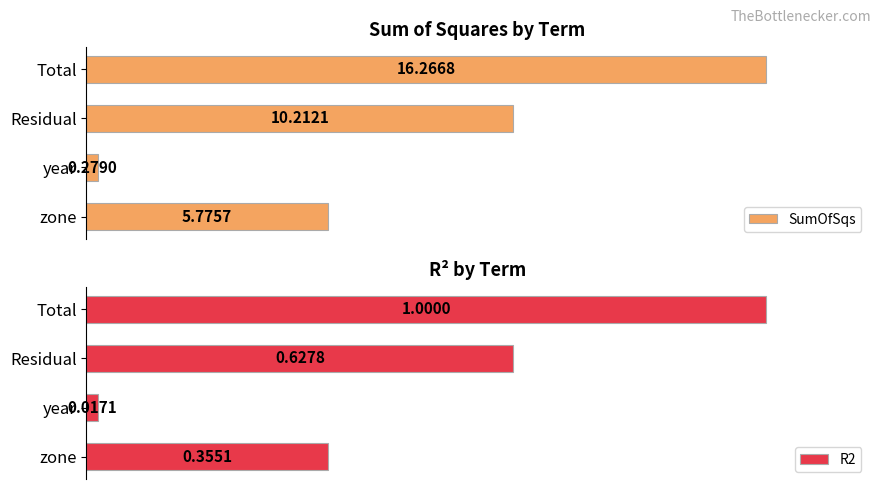

Rank the categories by R2 value from lowest to highest.

year, zone, Residual, Total